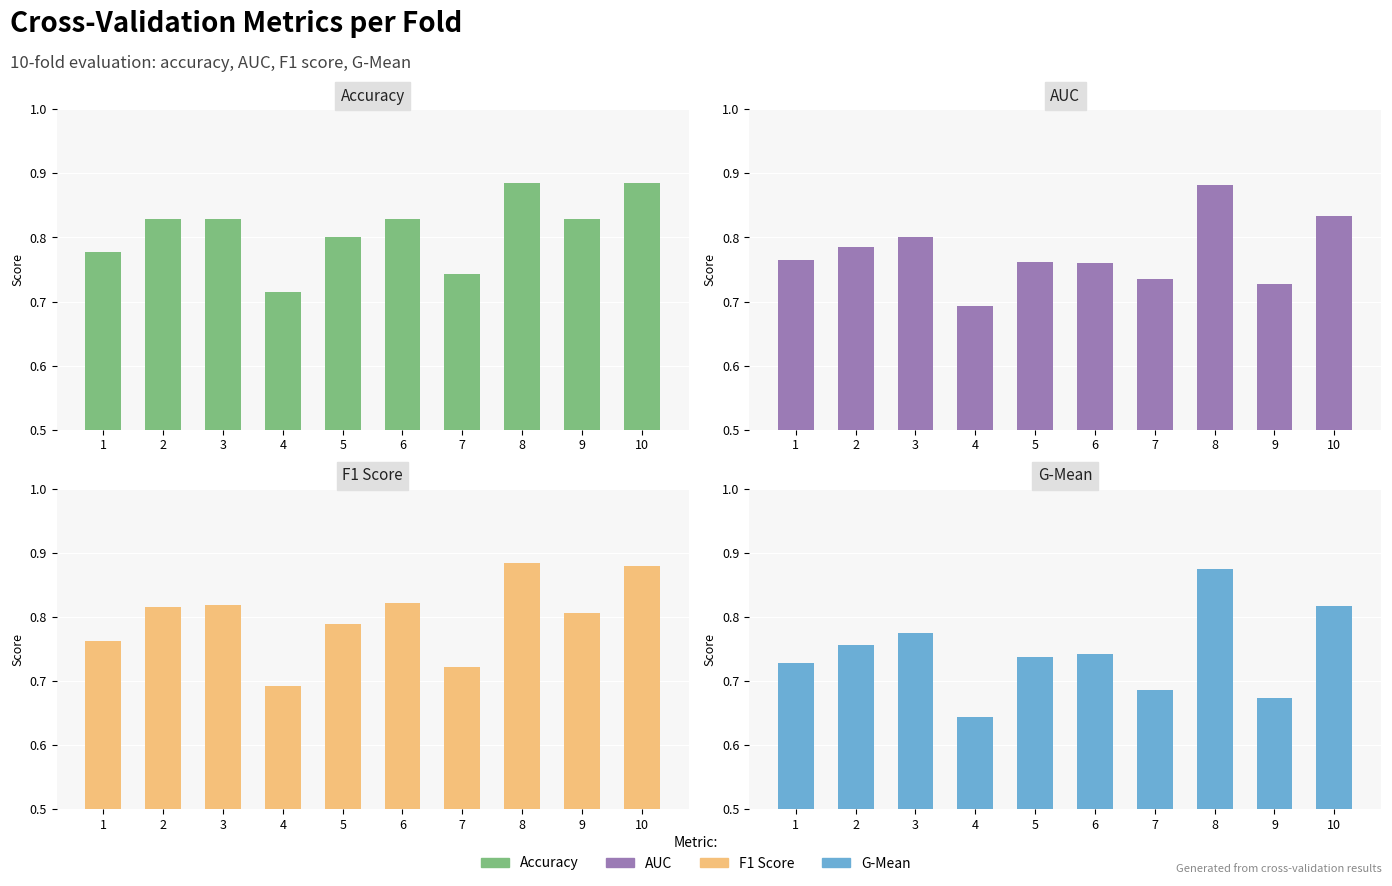

What is the sum of all F1 Score values?

8.0